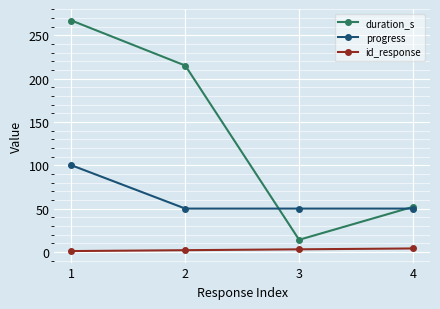

What is the total value across all series at 1?

368